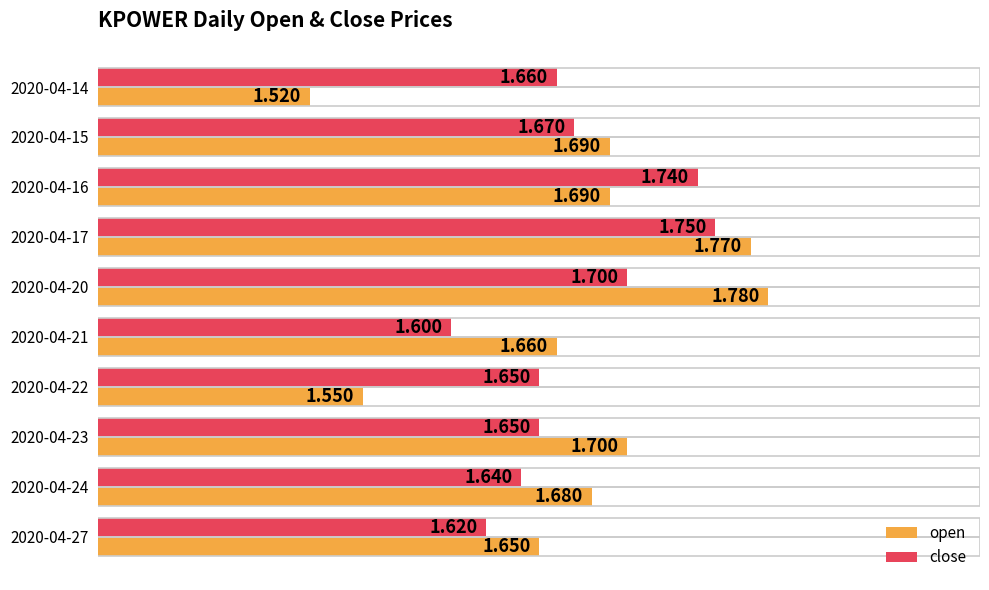

Which series has the widest spread of values?

open